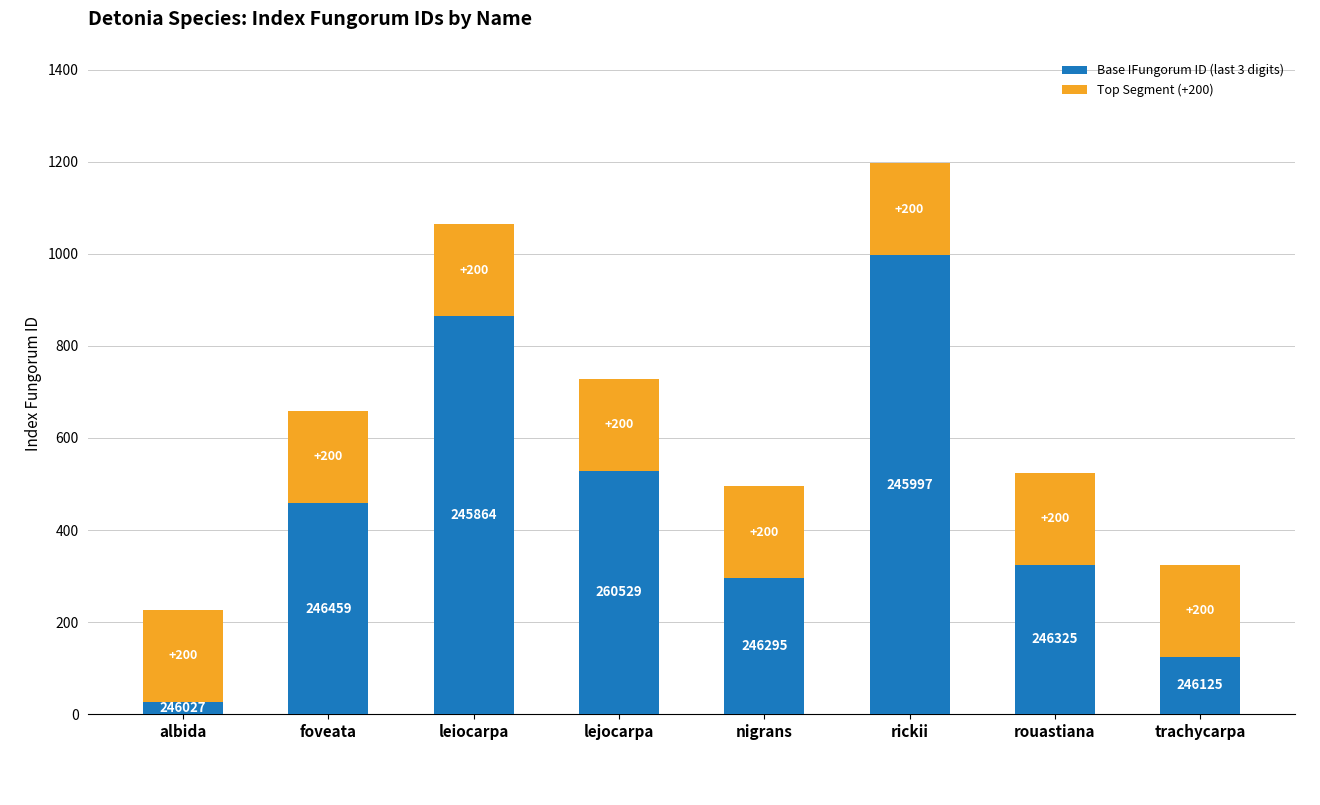

What are all the series names shown in the legend?

Base IFungorum ID (last 3 digits), Top Segment (+200)